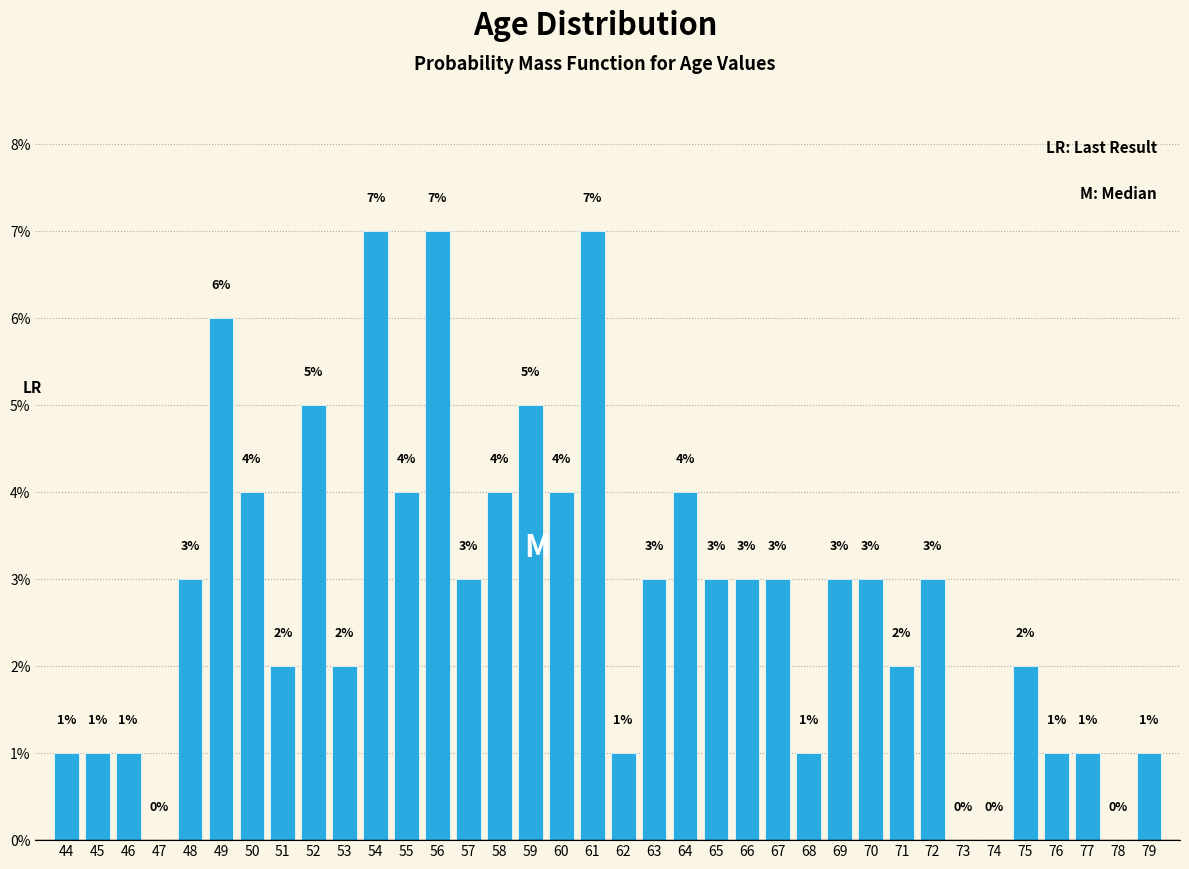

Reading left to right, extract all data points from this chart.

44=1.0	45=1.0	46=1.0	47=0.0	48=3.0	49=6.0	50=4.0	51=2.0	52=5.0	53=2.0	54=7.0	55=4.0	56=7.0	57=3.0	58=4.0	59=5.0	60=4.0	61=7.0	62=1.0	63=3.0	64=4.0	65=3.0	66=3.0	67=3.0	68=1.0	69=3.0	70=3.0	71=2.0	72=3.0	73=0.0	74=0.0	75=2.0	76=1.0	77=1.0	78=0.0	79=1.0